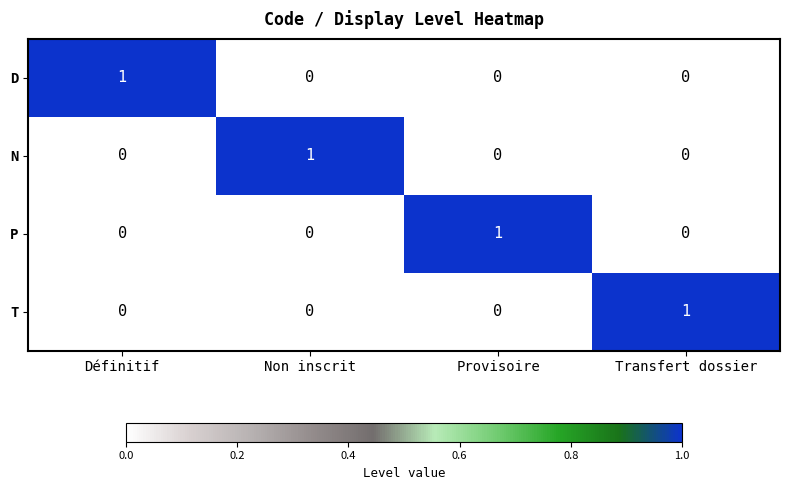

The T series shows 0 at Provisoire. True or false?

True